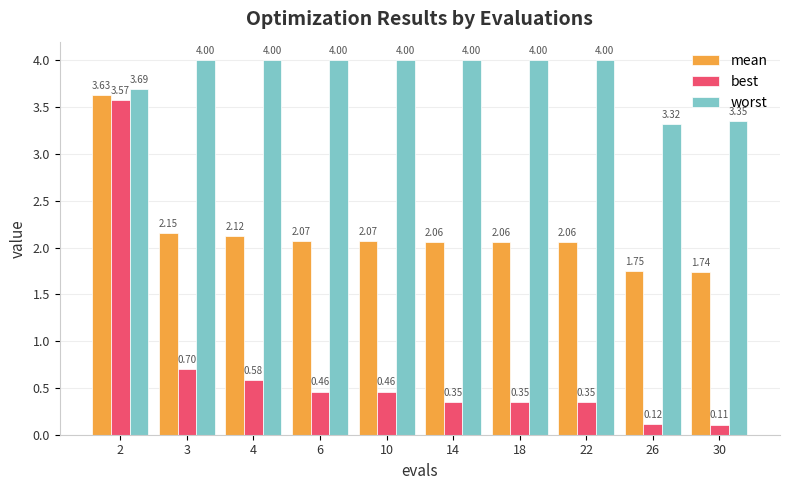

Is the value of mean at 10 greater than the value of worst at 14?

No